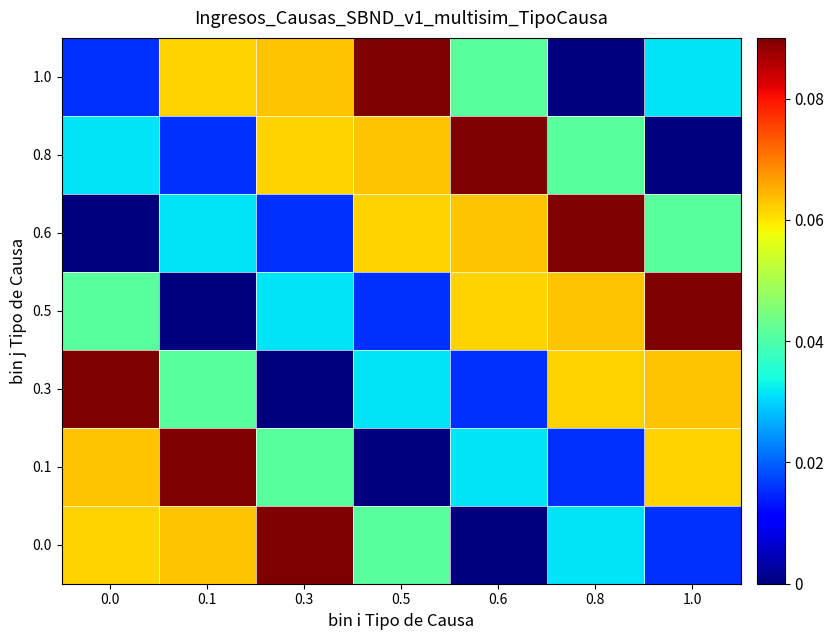

Which label corresponds to the smallest value in the chart?

0.6